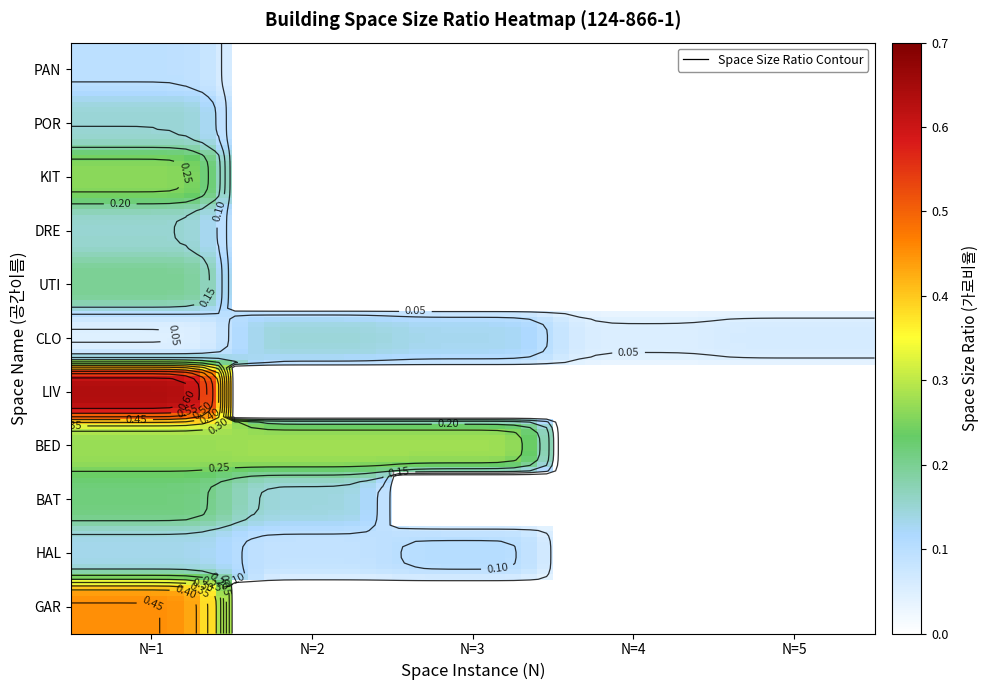

What is the difference between the POR values at 1 and 0?

0.1